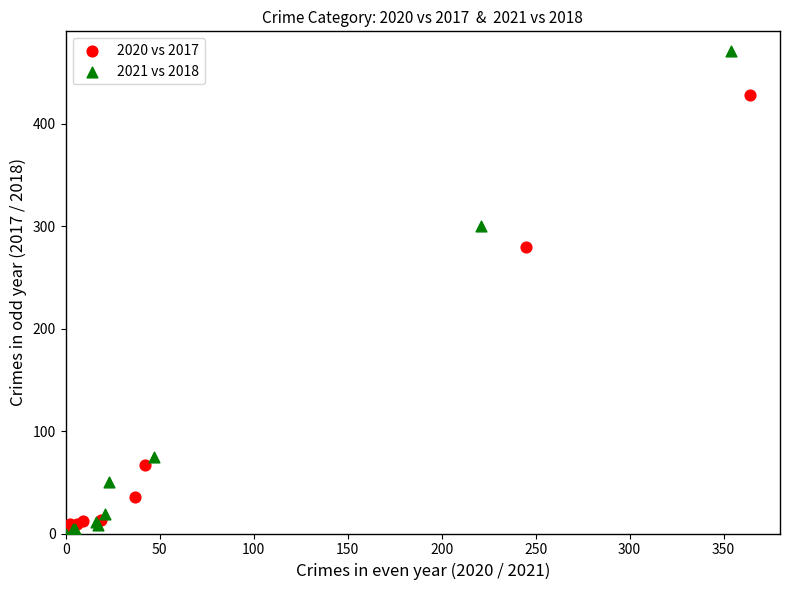

Which series contains the highest Y value?

2021 vs 2018